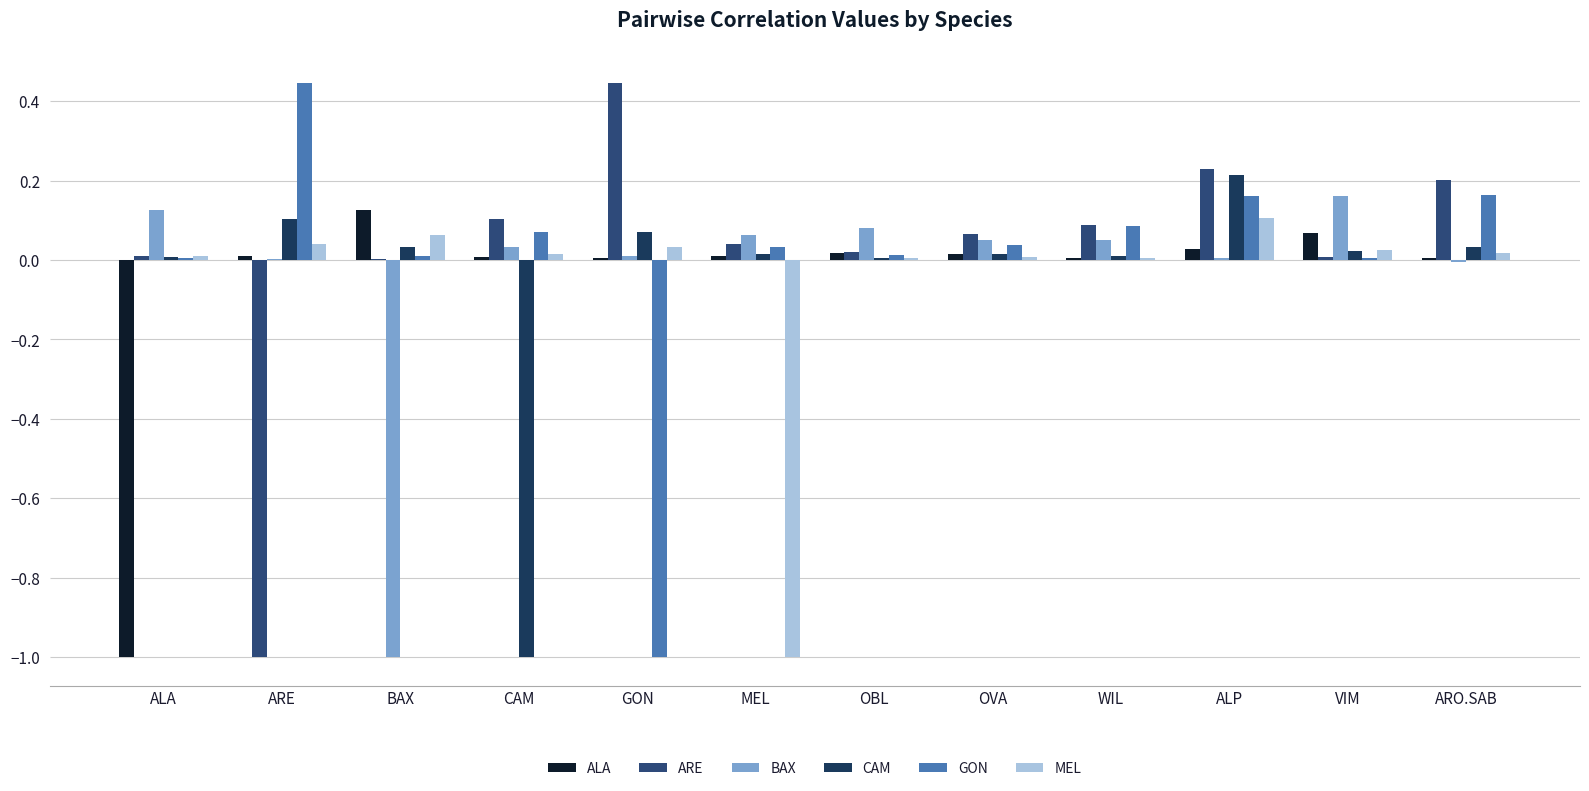

Reading left to right, extract all data points from this chart.

ALA: -1.0	0.0	0.1	0.0	0.0	0.0	0.0	0.0	0.0	0.0	0.1	0.0
ARE: 0.0	-1.0	0.0	0.1	0.4	0.0	0.0	0.1	0.1	0.2	0.0	0.2
BAX: 0.1	0.0	-1.0	0.0	0.0	0.1	0.1	0.0	0.1	0.0	0.2	-0.0
CAM: 0.0	0.1	0.0	-1.0	0.1	0.0	0.0	0.0	0.0	0.2	0.0	0.0
GON: 0.0	0.4	0.0	0.1	-1.0	0.0	0.0	0.0	0.1	0.2	0.0	0.2
MEL: 0.0	0.0	0.1	0.0	0.0	-1.0	0.0	0.0	0.0	0.1	0.0	0.0